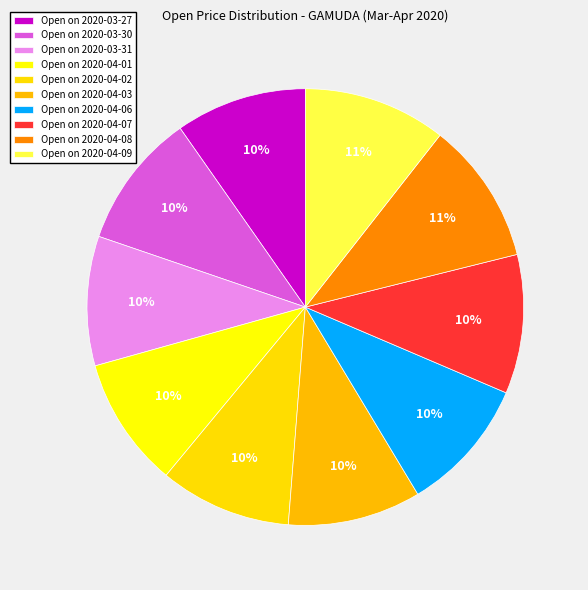

Count the number of slices in the pie.

10